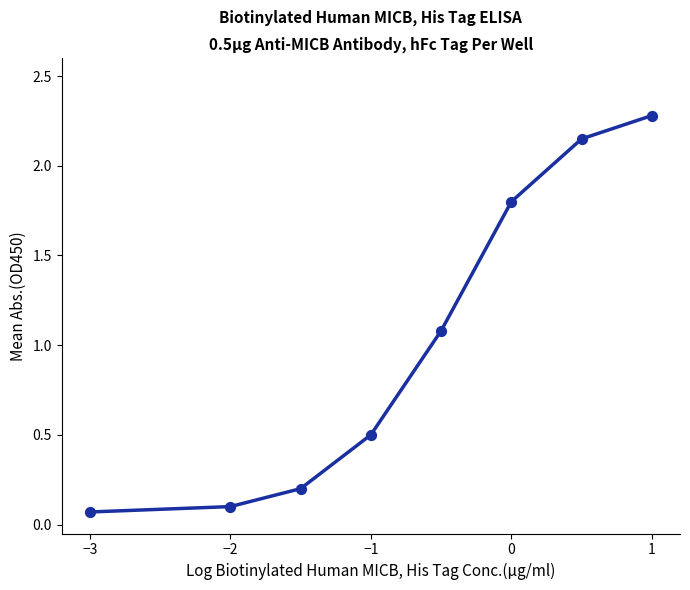

What is the average value?

1.0